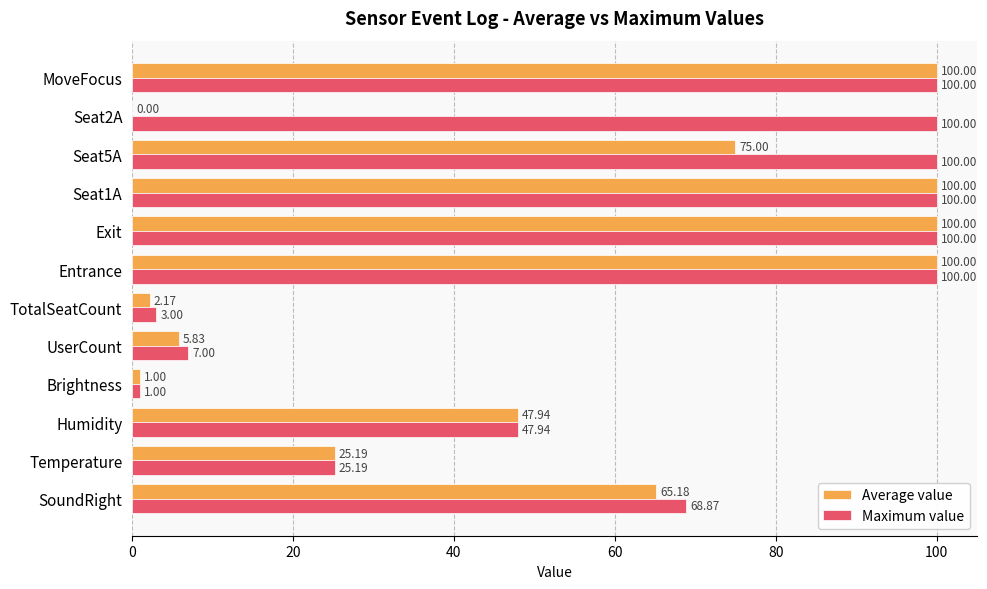

What is the sum of all Maximum value values?

753.0